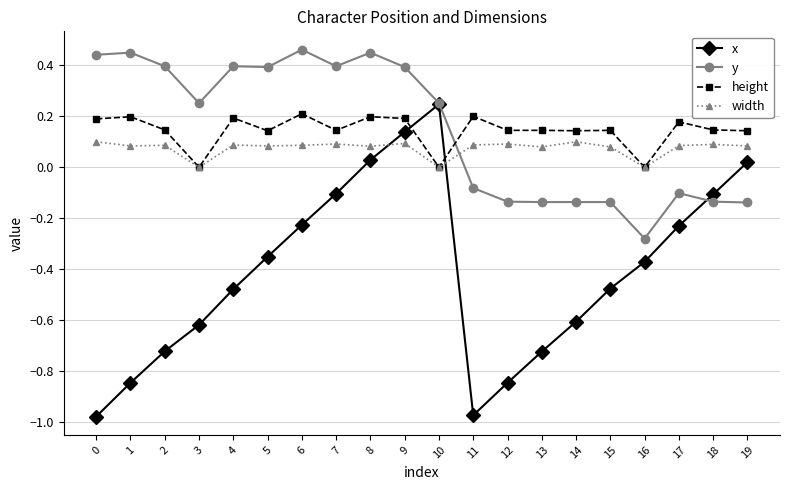

Is the value of width at 3 greater than the value of height at 9?

No